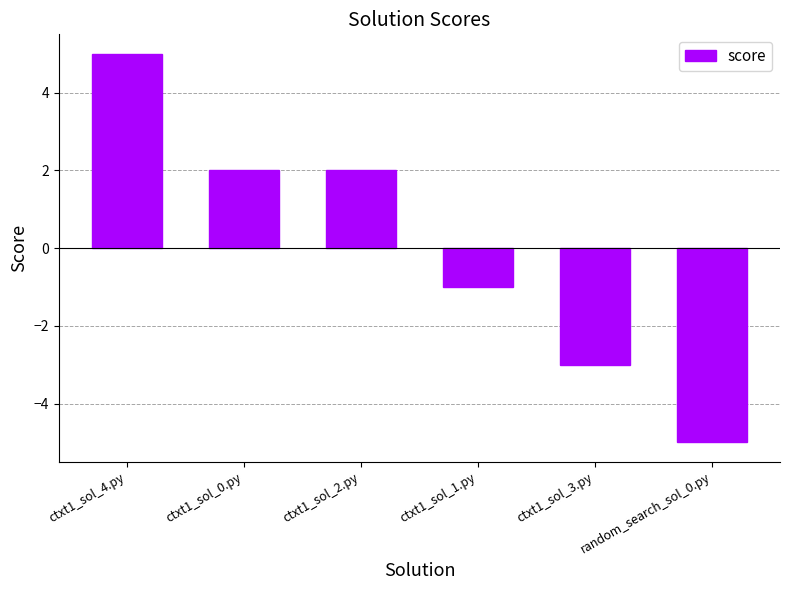

Reading left to right, transcribe all the data shown in this chart.

ctxt1_sol_4.py=5	ctxt1_sol_0.py=2	ctxt1_sol_2.py=2	ctxt1_sol_1.py=-1	ctxt1_sol_3.py=-3	random_search_sol_0.py=-5